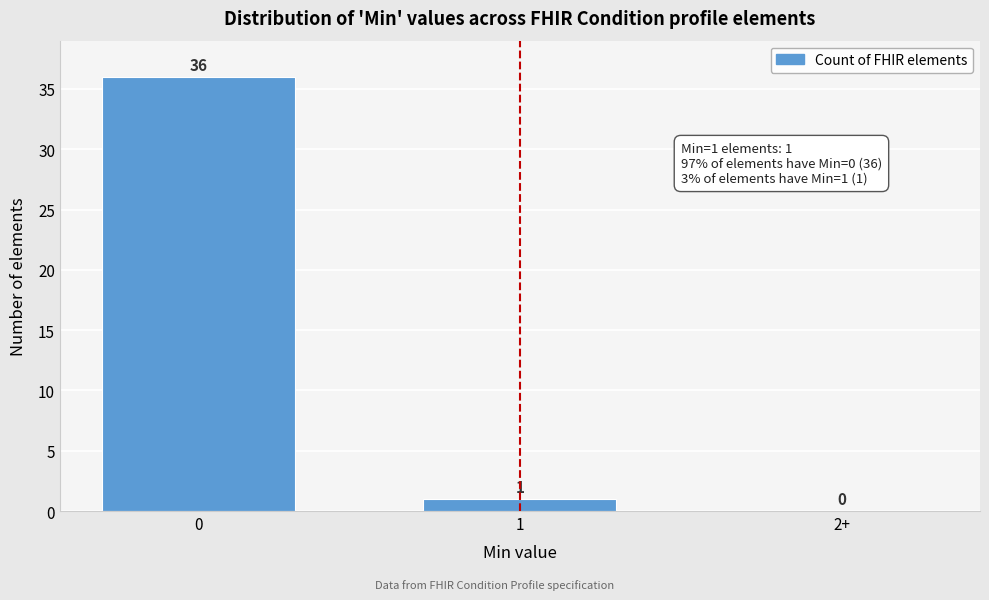

Reading left to right, what are all the values shown in this chart?

0=36	1=1	2+=0